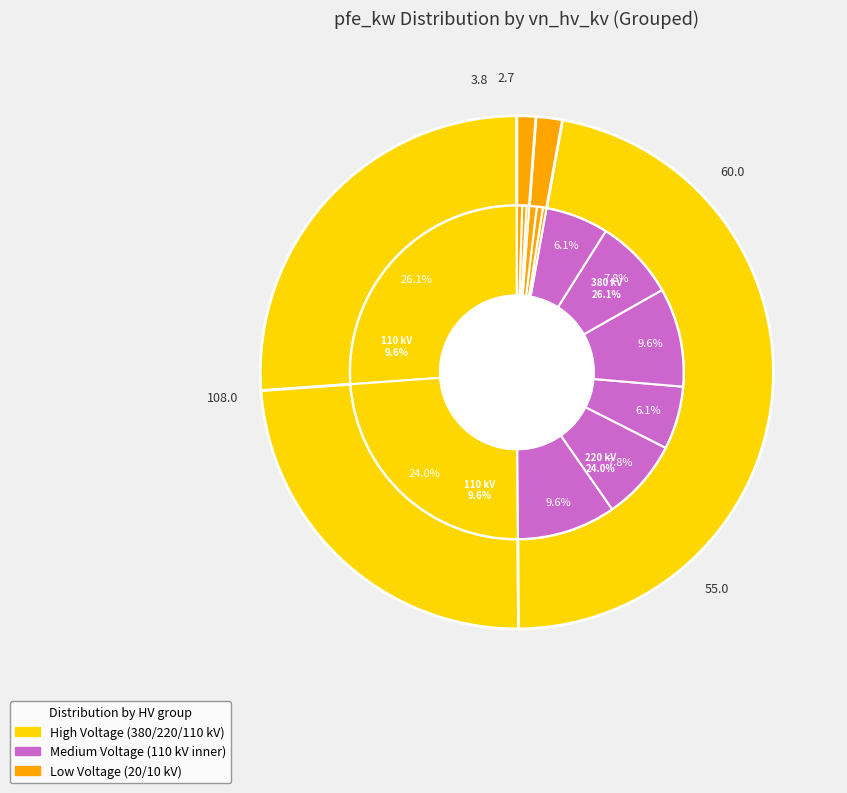

True or false: 220 accounts for 36% of the total.

False